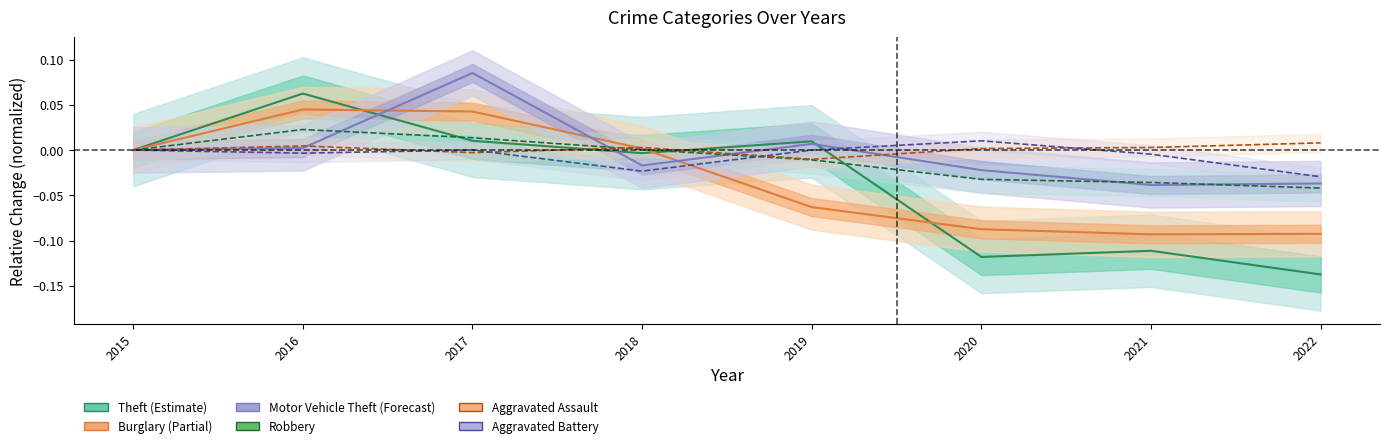

At which category is the sum across all series the highest?

2017